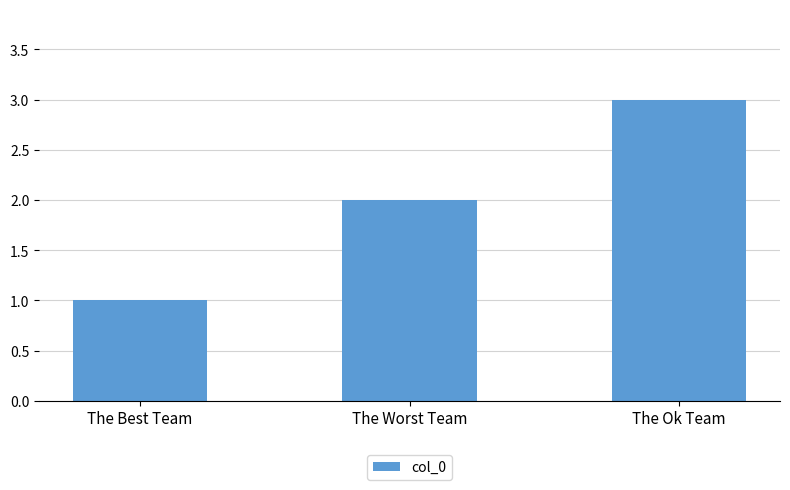

What is the difference between the maximum and minimum values?

2